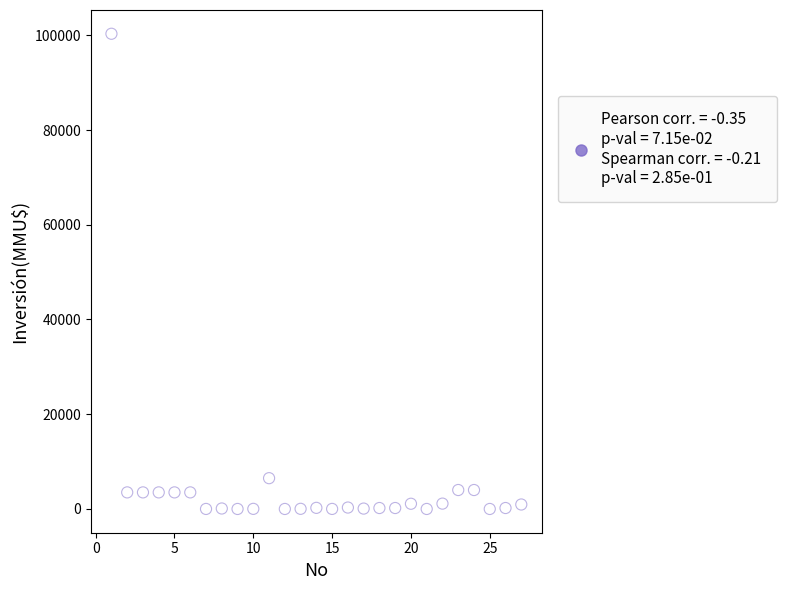

What Y value in the scatter plot is closest to 50160?

6500